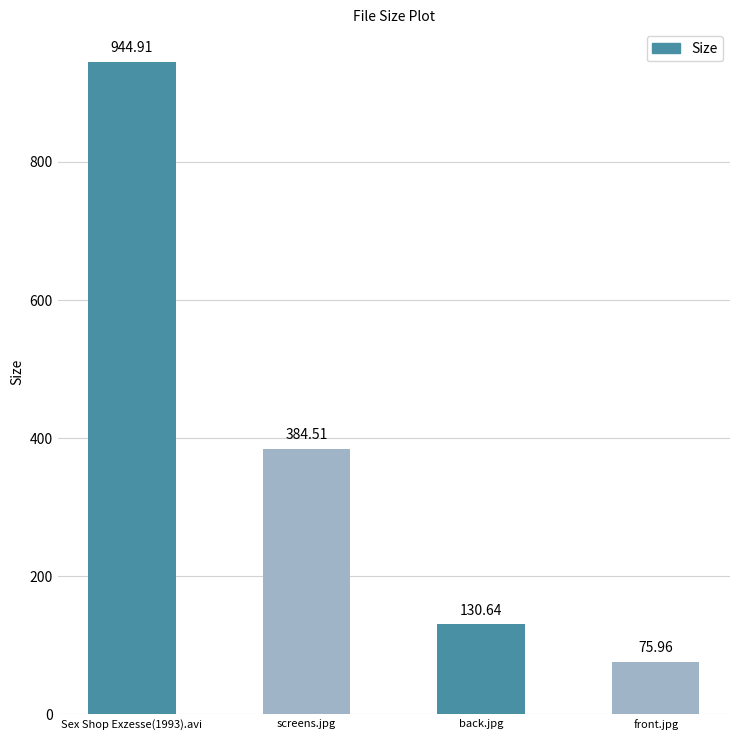

What is the difference between the values at screens.jpg and back.jpg?

253.9